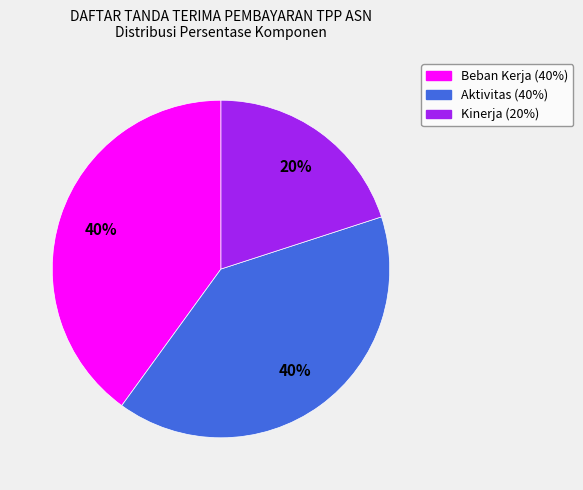

To the nearest percent, what is the average slice percentage?

33%